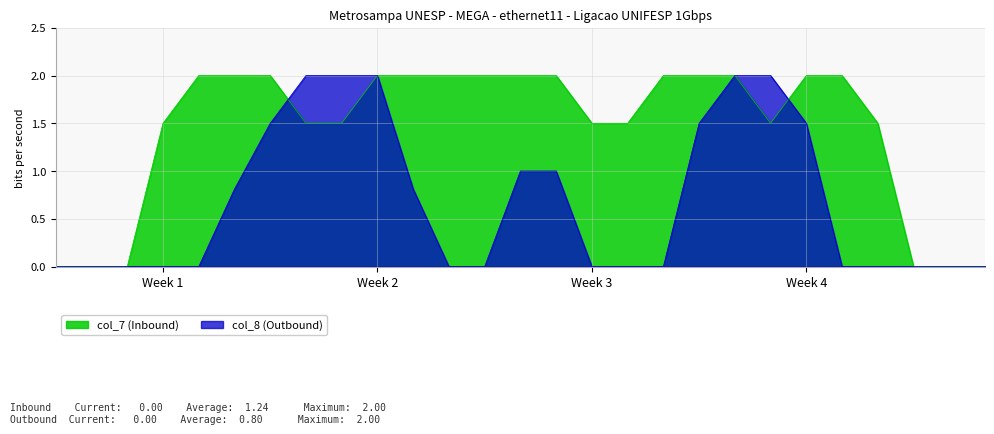

What is the total value across all series at Week 1?

1.5